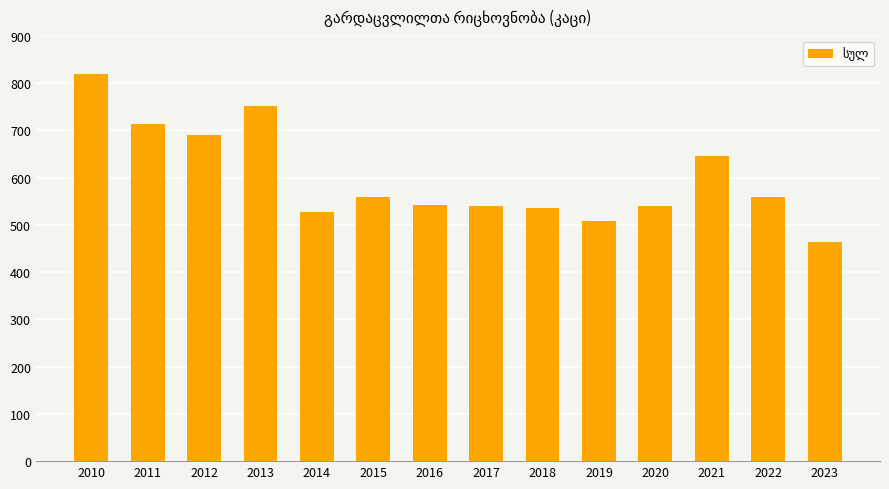

What is the sum of all values?

8401